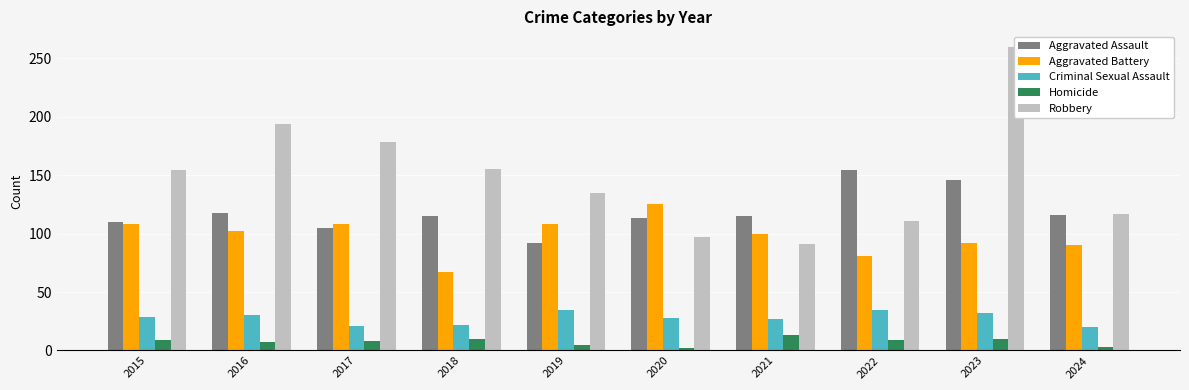

Between 2022 and 2019, which is larger?

2022